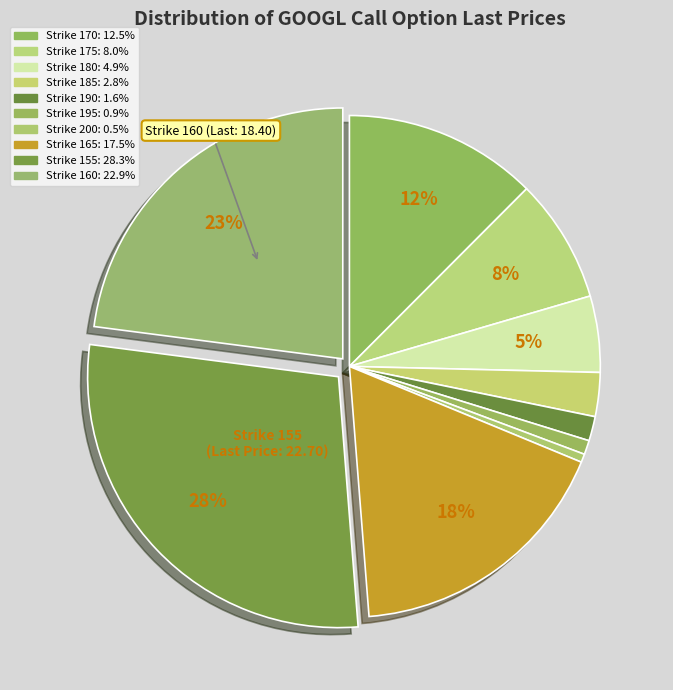

Count the number of slices in the pie.

10